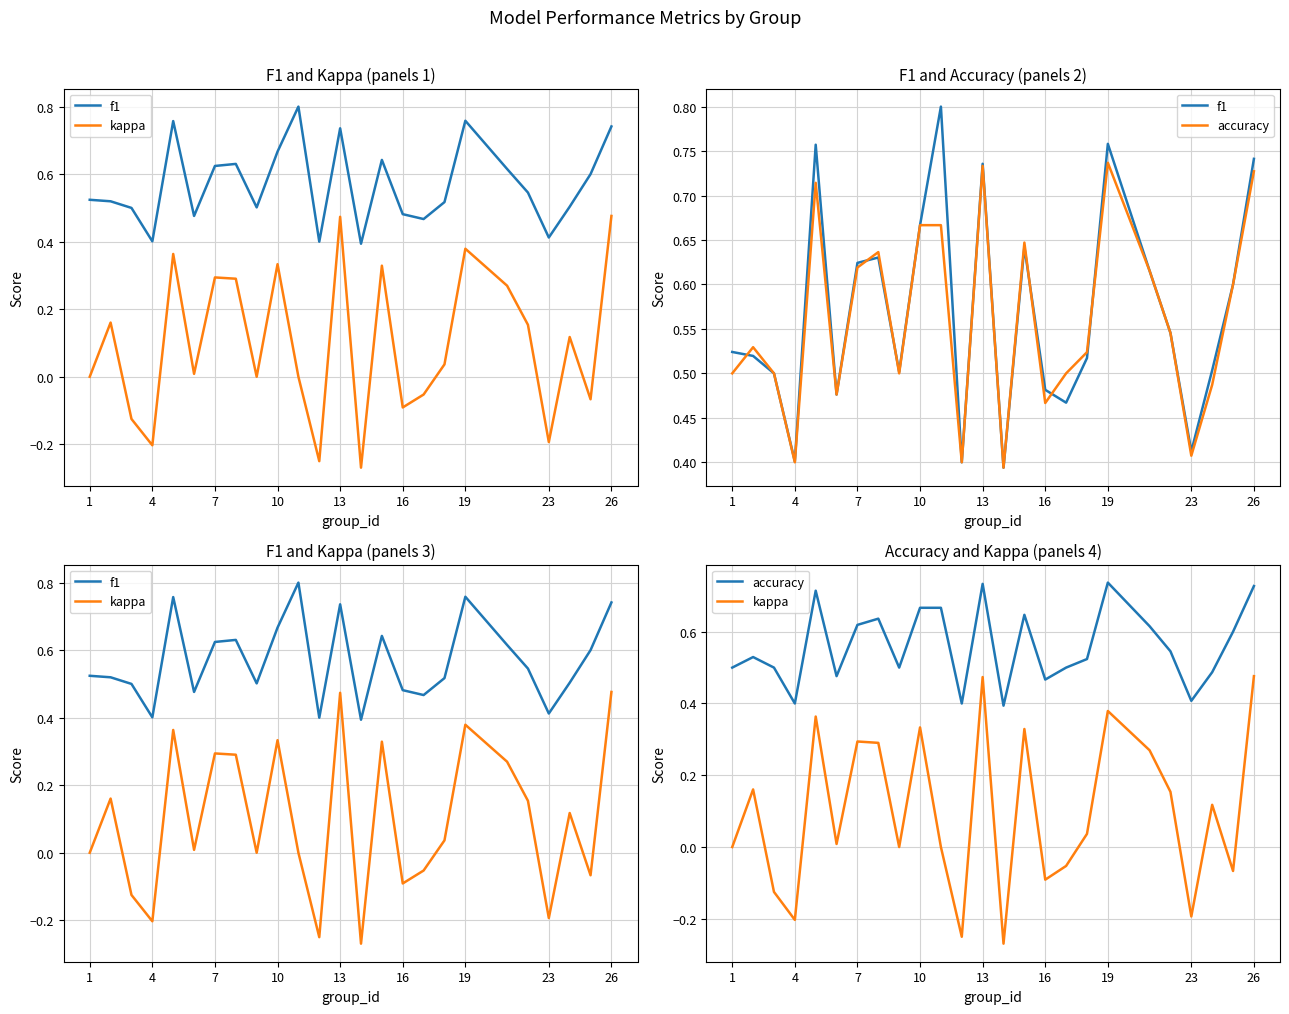

Reading left to right, extract all data points from this chart.

f1: 0.5	0.5	0.5	0.4	0.8	0.5	0.6	0.6	0.5	0.7	0.8	0.4	0.7	0.4	0.6	0.5	0.5	0.5	0.8	0.6	0.5	0.4	0.5	0.6	0.7
kappa: 0.0	0.2	-0.1	-0.2	0.4	0.0	0.3	0.3	0.0	0.3	0.0	-0.2	0.5	-0.3	0.3	-0.1	-0.1	0.0	0.4	0.3	0.2	-0.2	0.1	-0.1	0.5
accuracy: 0.5	0.5	0.5	0.4	0.7	0.5	0.6	0.6	0.5	0.7	0.7	0.4	0.7	0.4	0.6	0.5	0.5	0.5	0.7	0.6	0.5	0.4	0.5	0.6	0.7